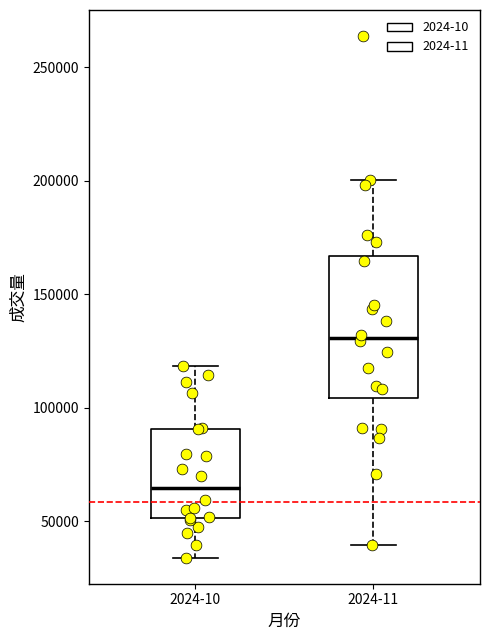

Where does the upper whisker of the box for 2024-11 end on the y-axis? The values are not printed on the chart, so give them approximately, as read against the axis.

200000